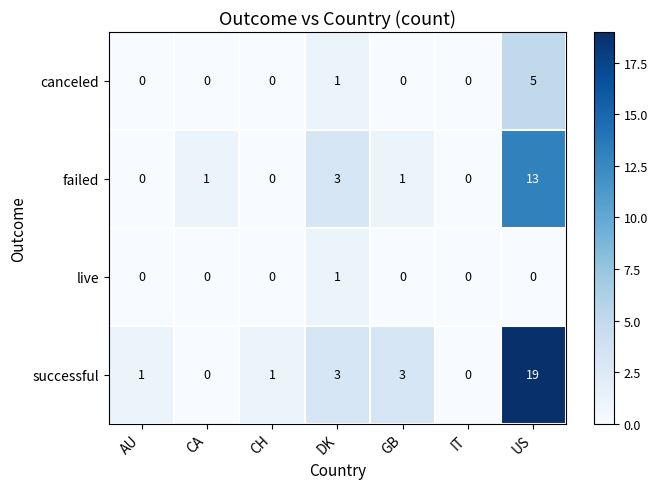

True or false: failed has a value of -8 at CH.

False